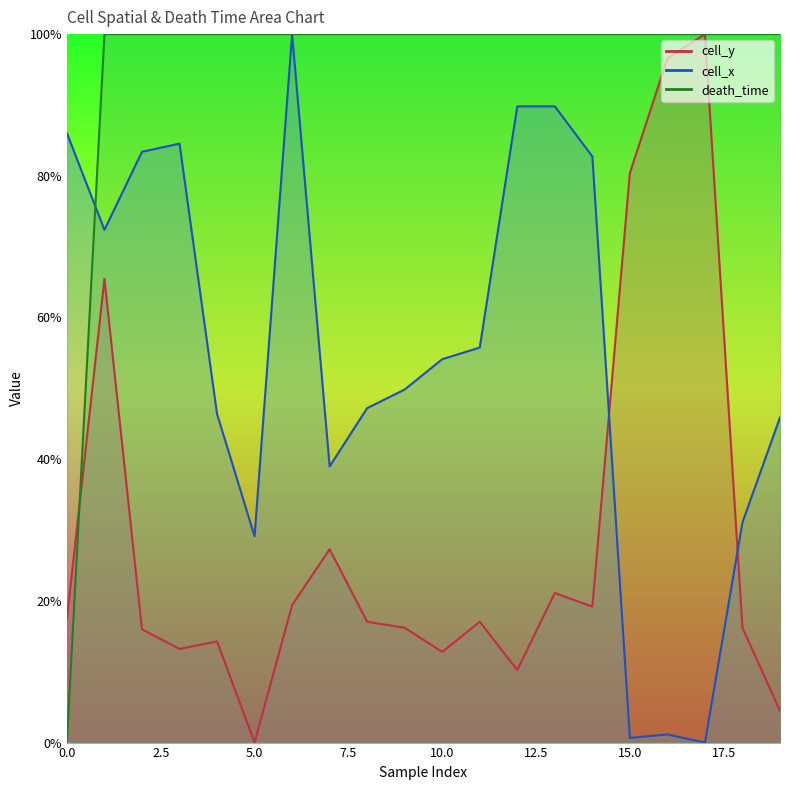

True or false: death_time has more than 2 points higher than both neighbors.

False